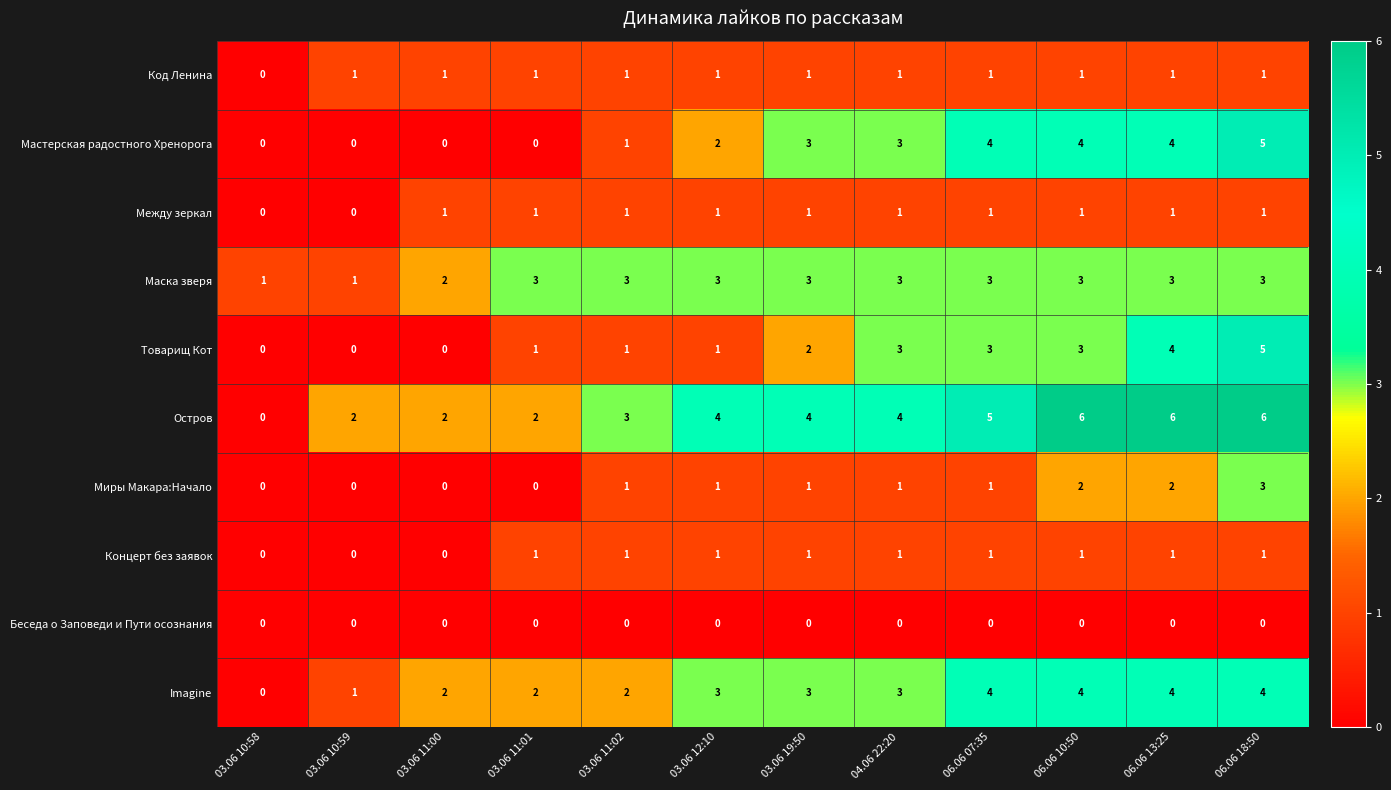

Count the Маска зверя values in the range 3 to 4.

9